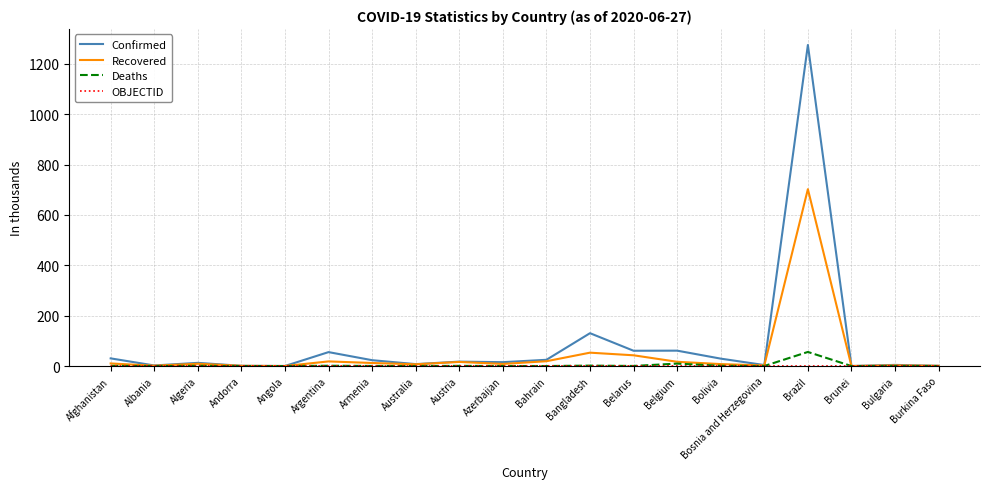

Which category has the lowest value in the OBJECTID series?

Brazil